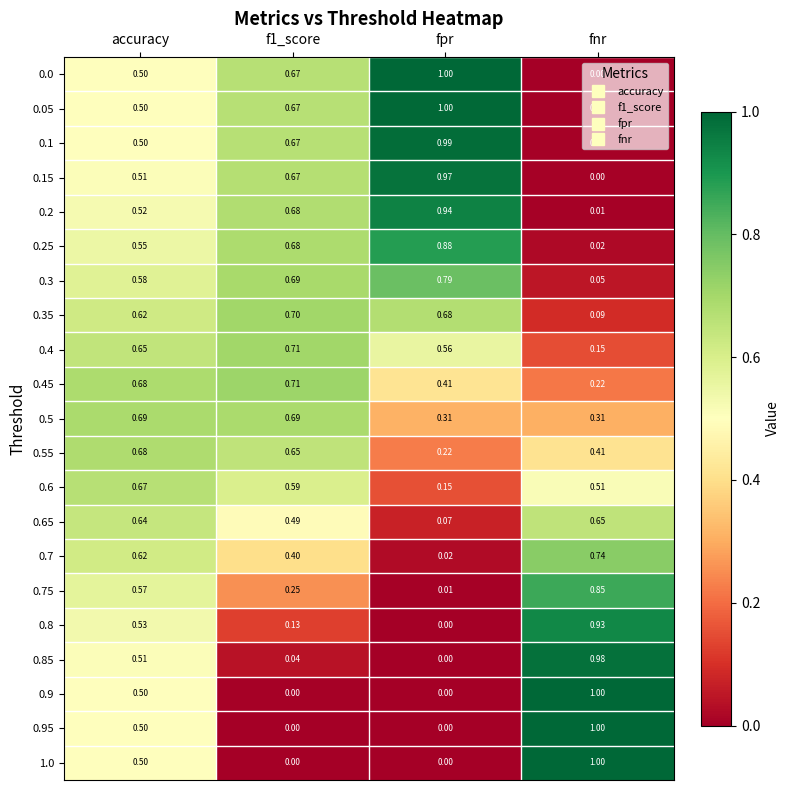

Is the value of 0.05 at accuracy greater than the value of 0.2 at fnr?

Yes